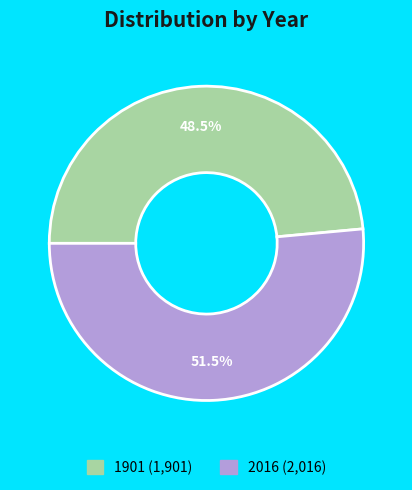

Between 1901 and 2016, which is larger?

2016